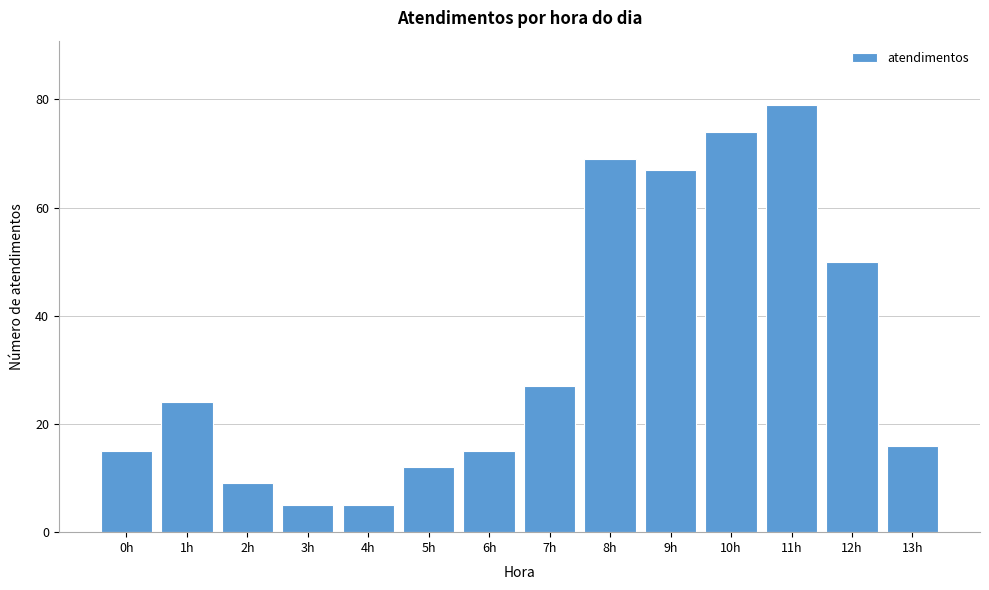

Reading left to right, extract all data points from this chart.

15	24	9	5	5	12	15	27	69	67	74	79	50	16